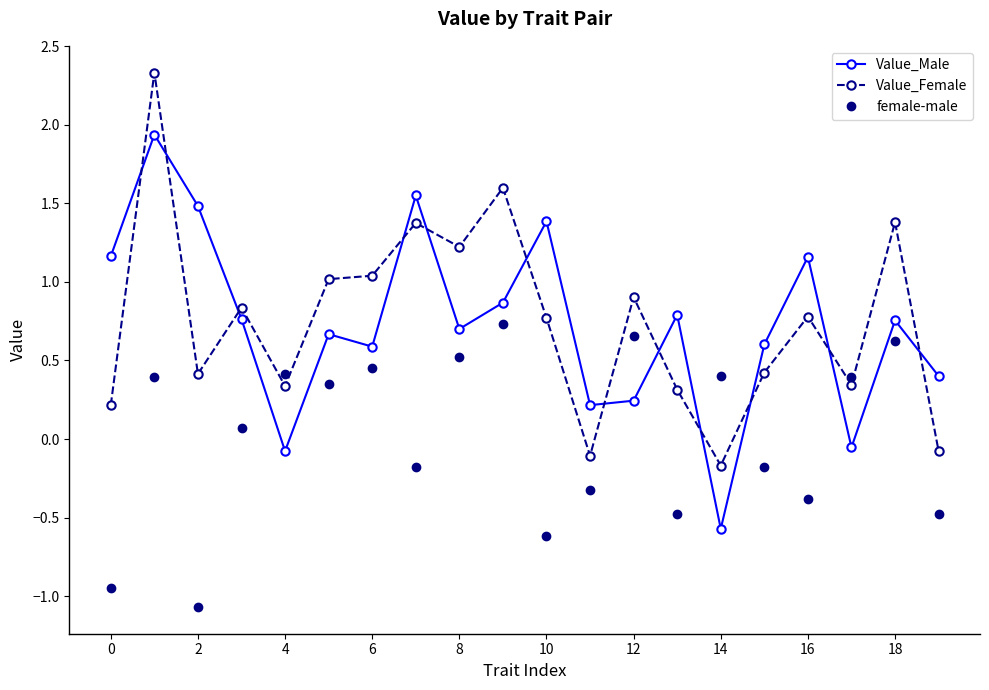

What is the highest value of the Value_Male series?

1.9